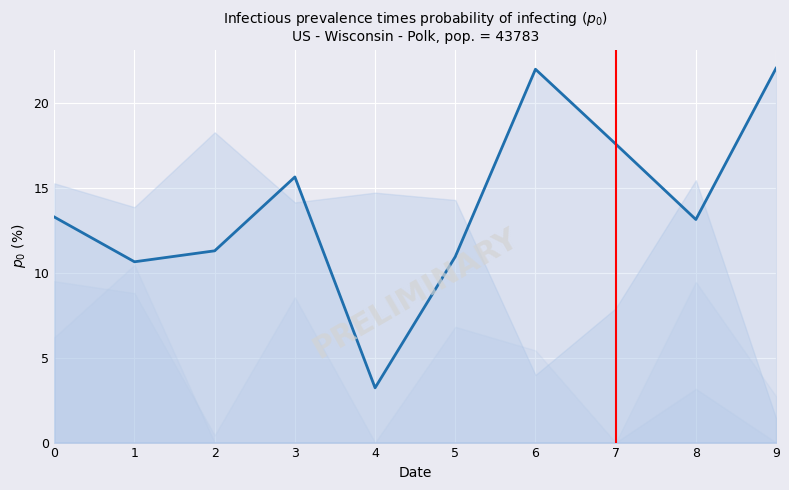

Count the number of data series in this chart.

1